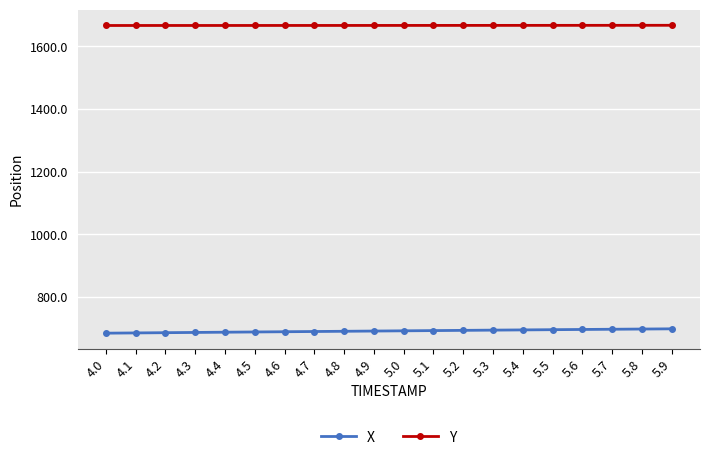

Is this an area chart (filled region under the line)?

No